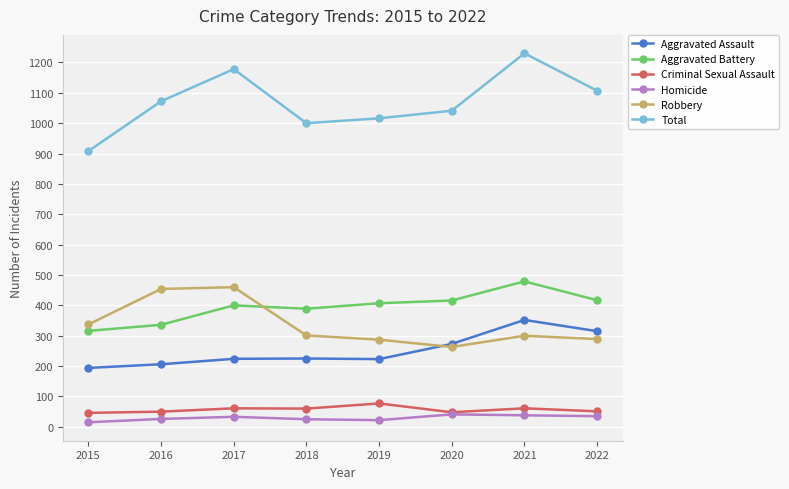

Rank the series at 2019 from lowest to highest value.

Homicide, Criminal Sexual Assault, Aggravated Assault, Robbery, Aggravated Battery, Total